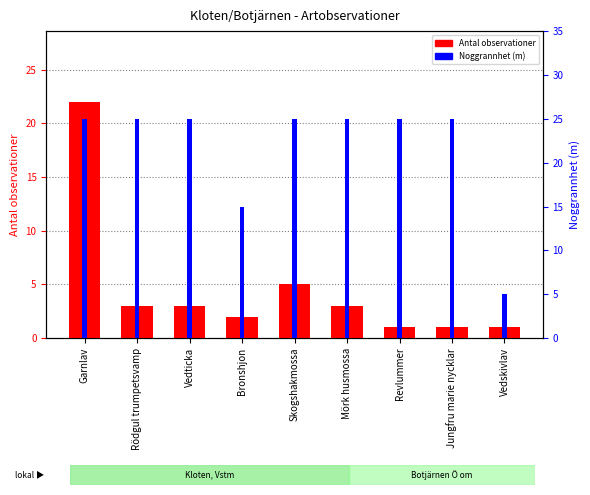

At Bronshjon, list the series in order from largest to smallest.

Noggrannhet (m), Antal observationer